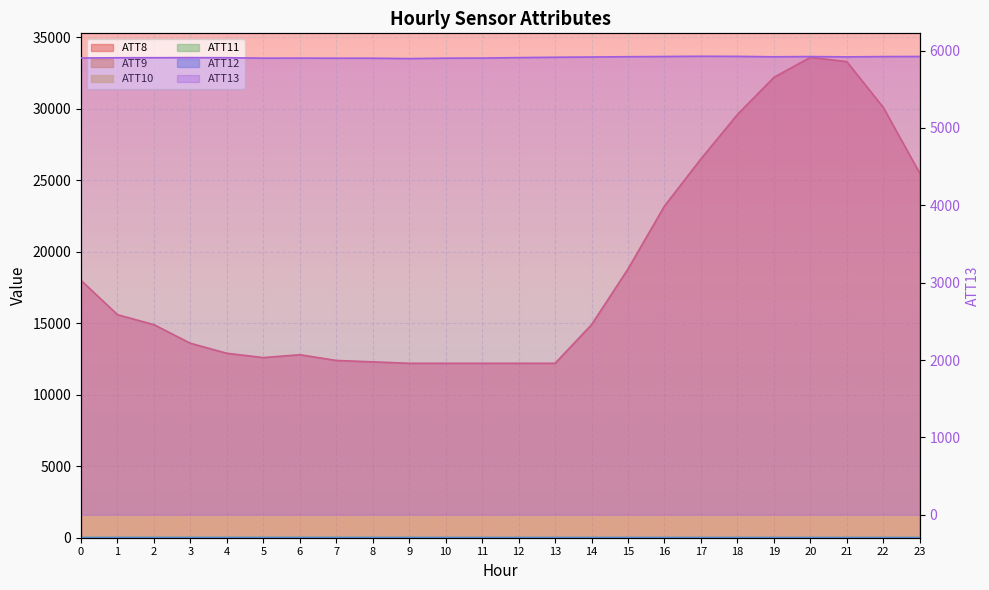

True or false: ATT12 has more than 1 interior local peaks.

True